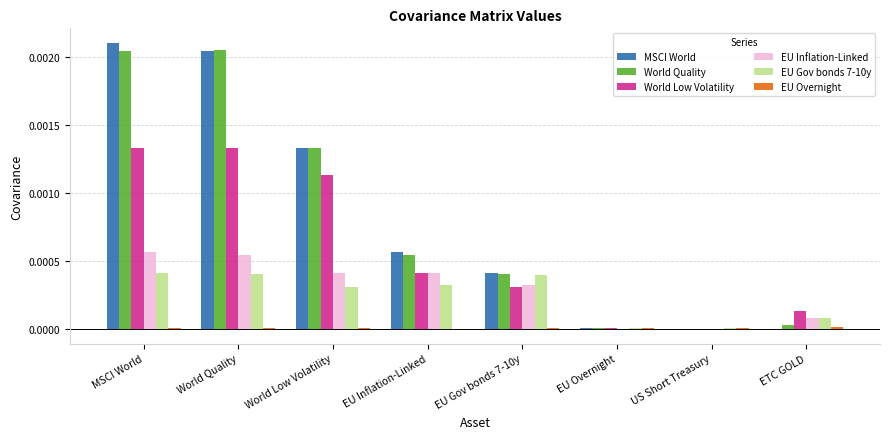

Is the value of EU Gov bonds 7-10y at MSCI World greater than the value of MSCI World at World Low Volatility?

No